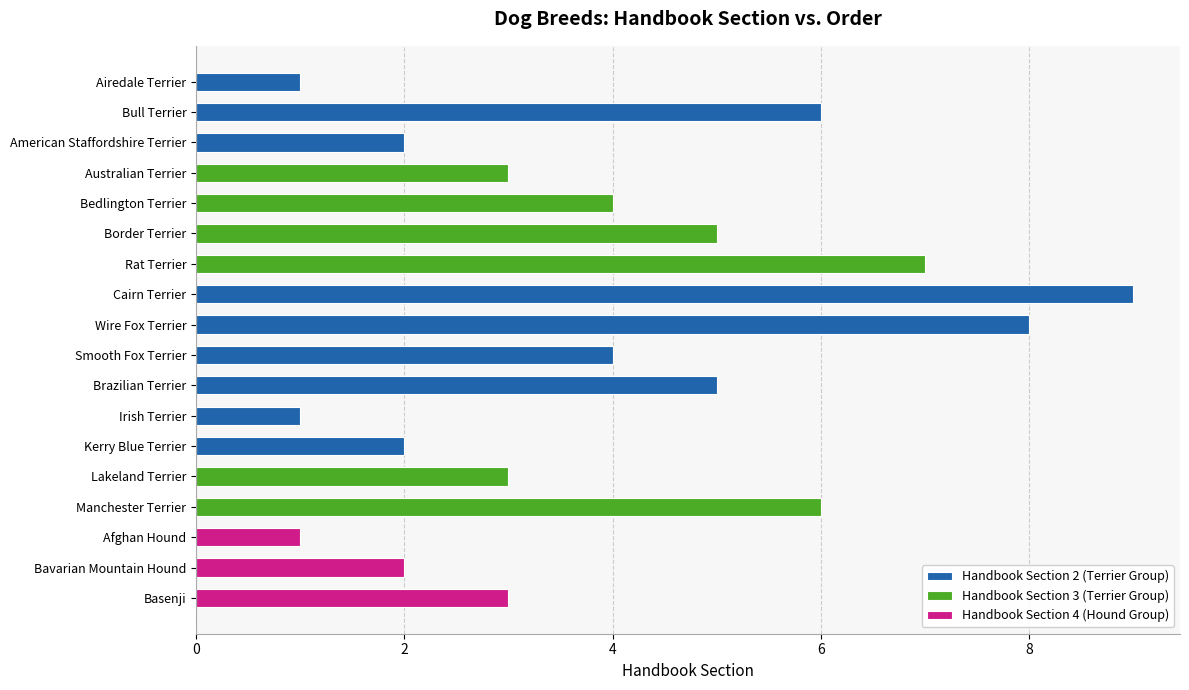

What is the sum of the values at Lakeland Terrier and Rat Terrier?

10